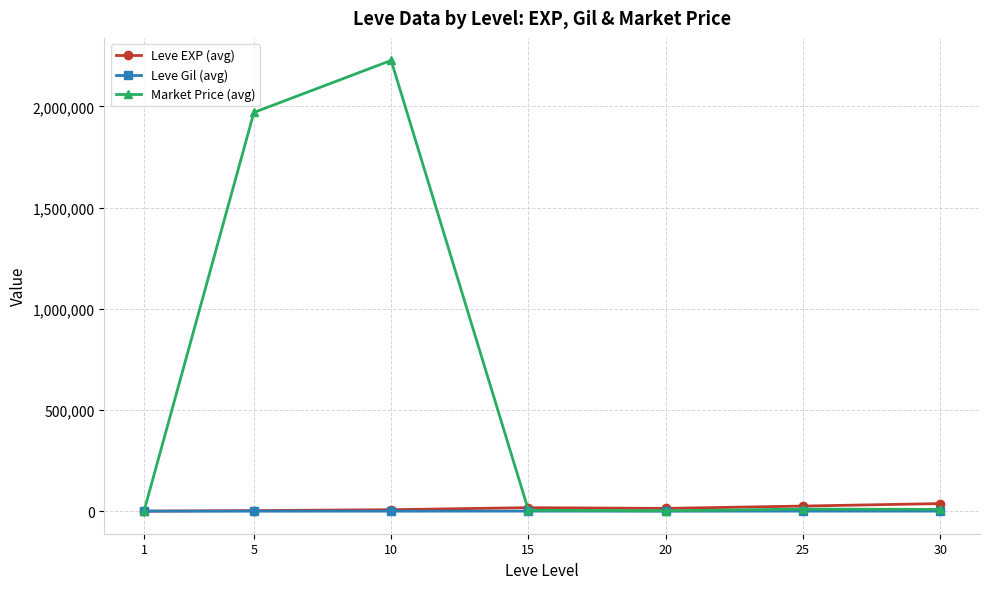

Where is the first local maximum for Market Price (avg)?

10